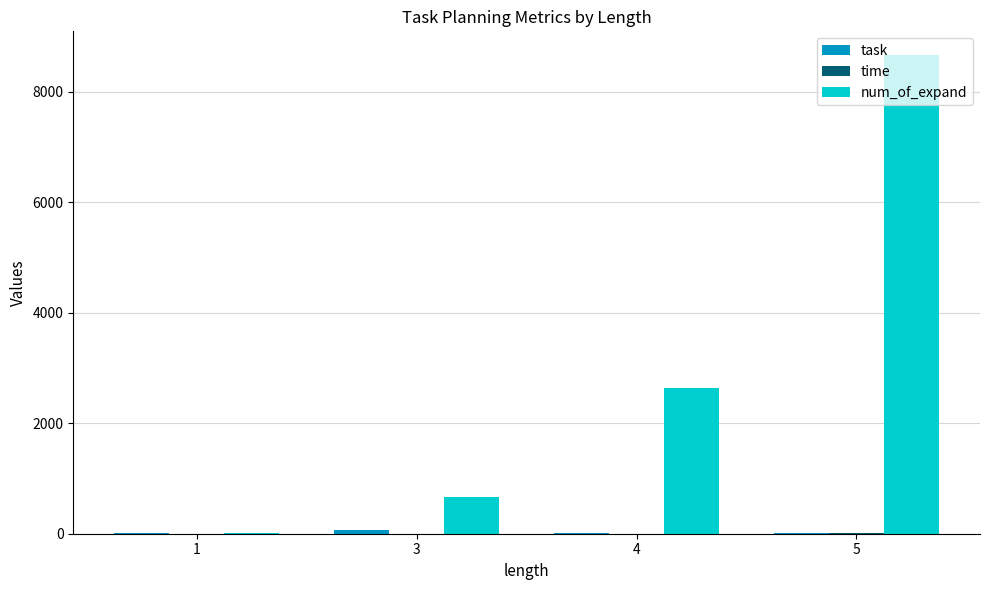

What is the spread (max minus min) of values at 1?

14.0